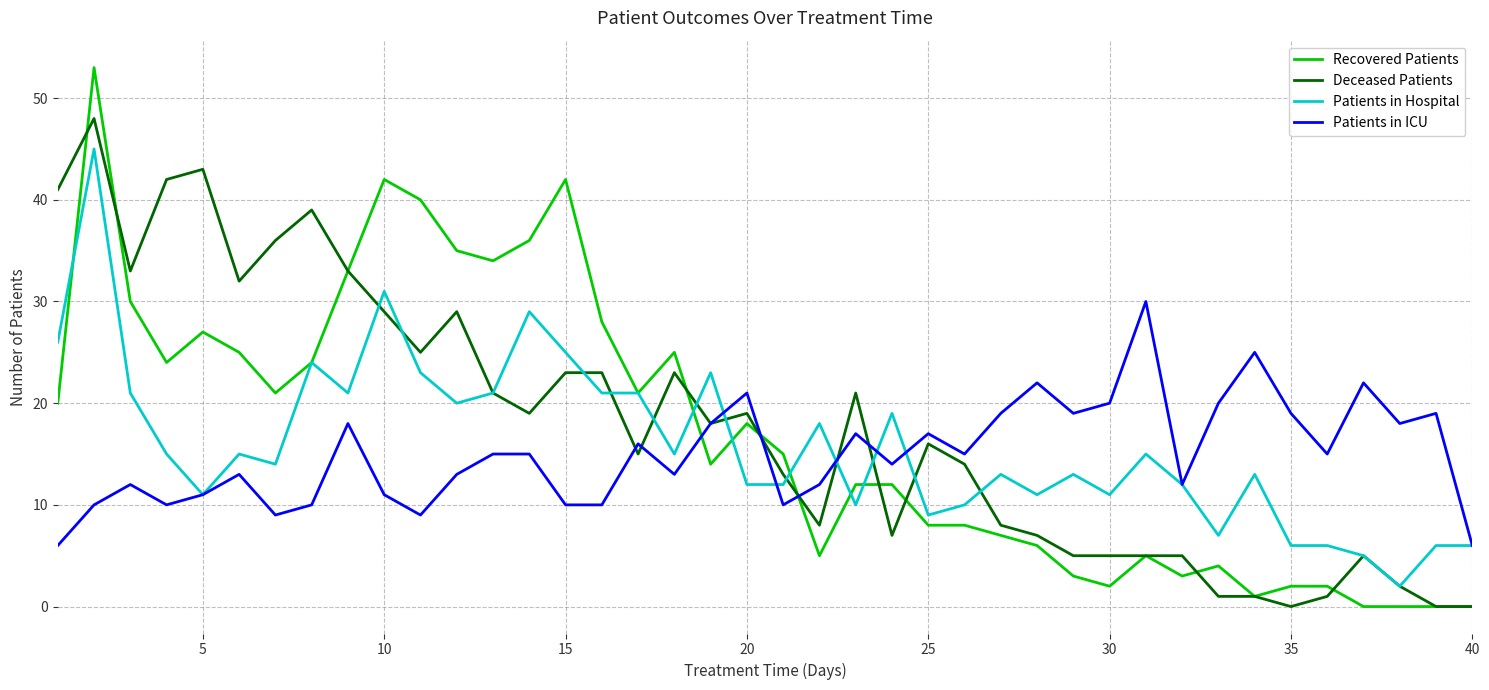

What is the difference between the second highest and minimum values in the Deceased Patients series?

43